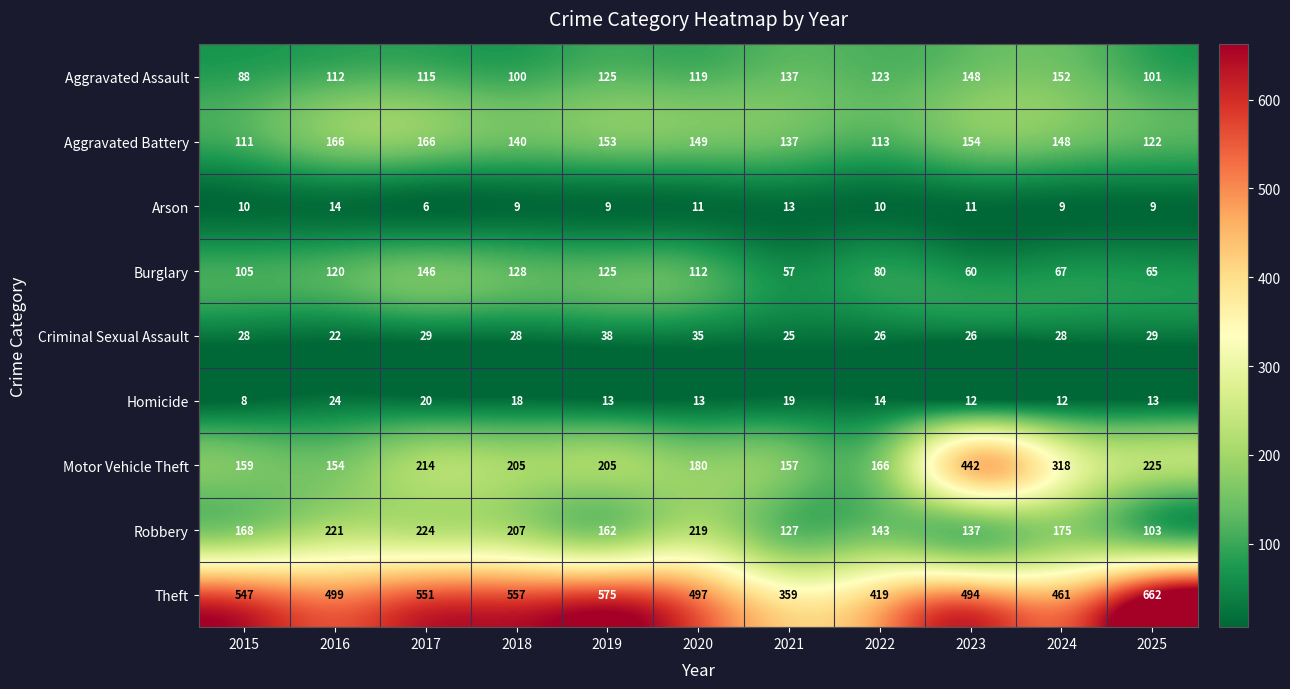

List the series in order of their peak value, highest first.

Theft, Motor Vehicle Theft, Robbery, Aggravated Battery, Aggravated Assault, Burglary, Criminal Sexual Assault, Homicide, Arson